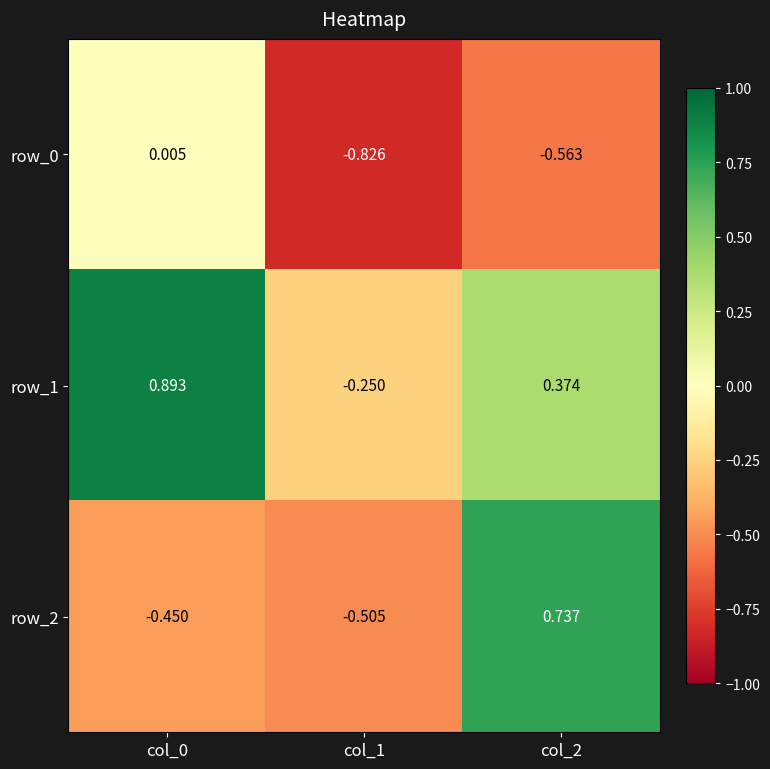

Is the value of row_2 at col_1 greater than the value of row_0 at col_2?

Yes